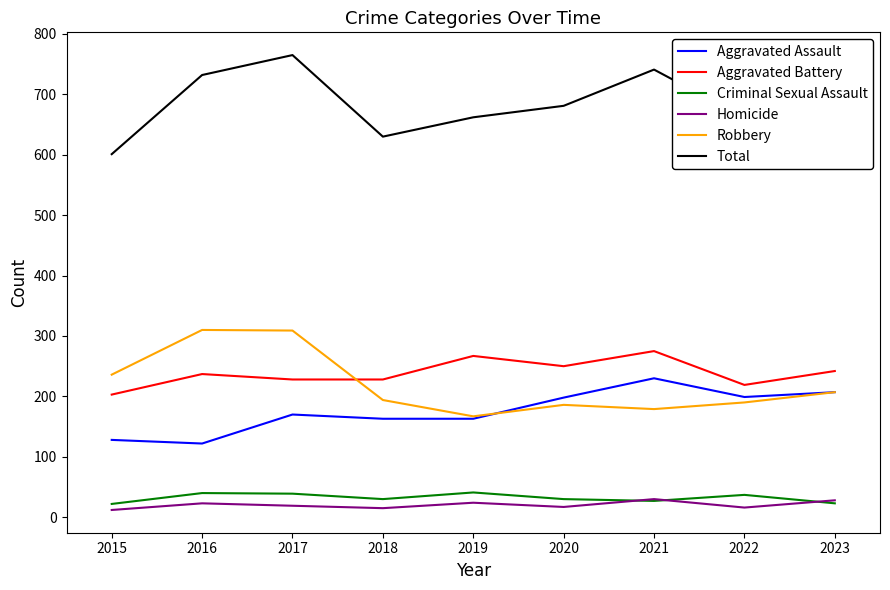

Is the value of Robbery at 2021 greater than the value of Homicide at 2020?

Yes